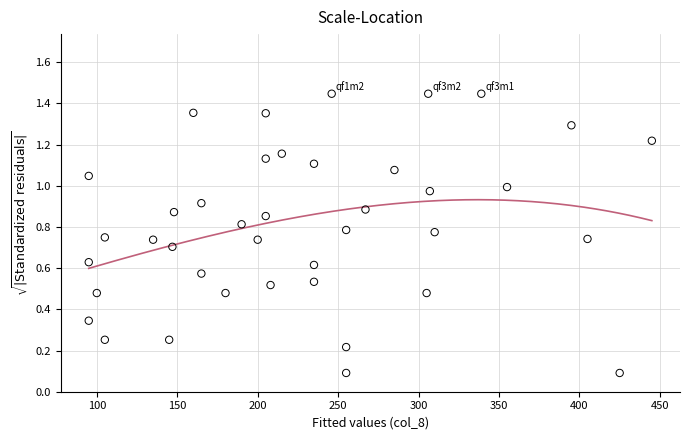

What is the range of X values (max minus min)?

350.0